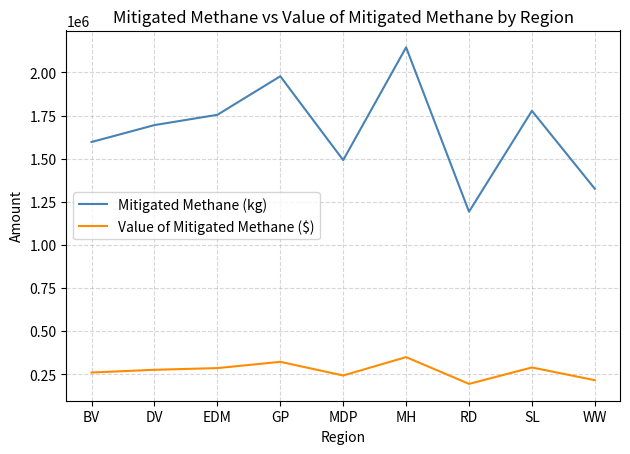

At which category is the sum across all series the highest?

MH